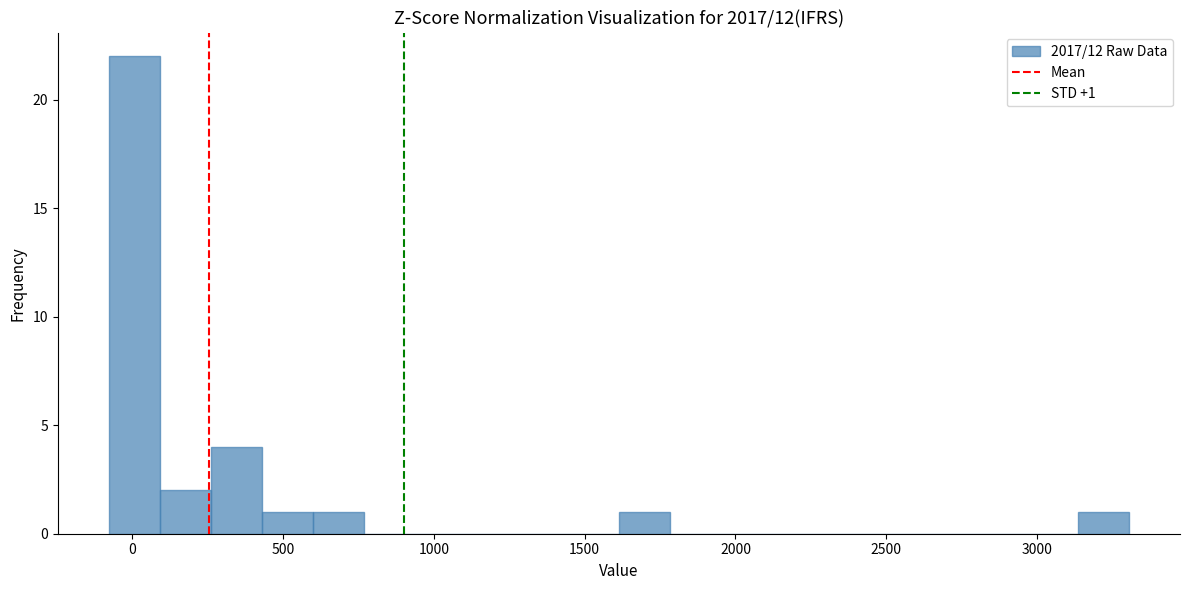

Around what value on the x-axis is the tallest bar? Give the approximate position of its centre, as read against the axis.

0